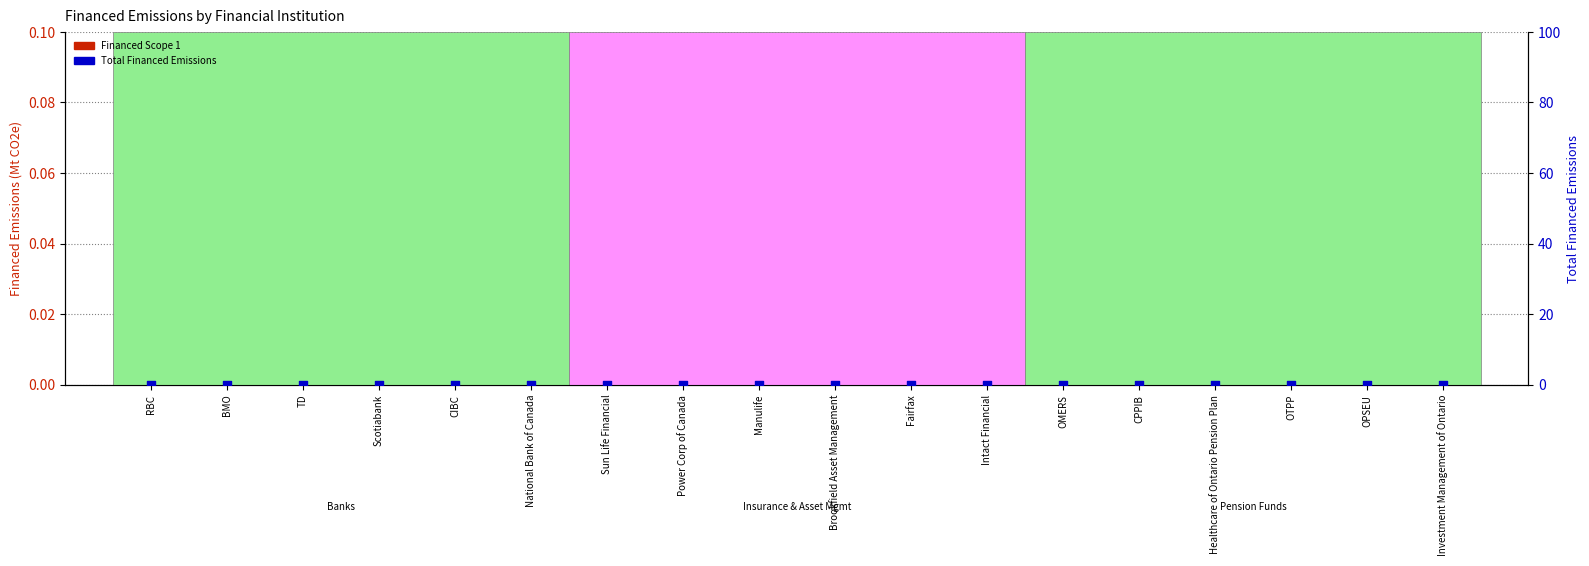

Which series has the largest total across all categories?

Financed Scope 1